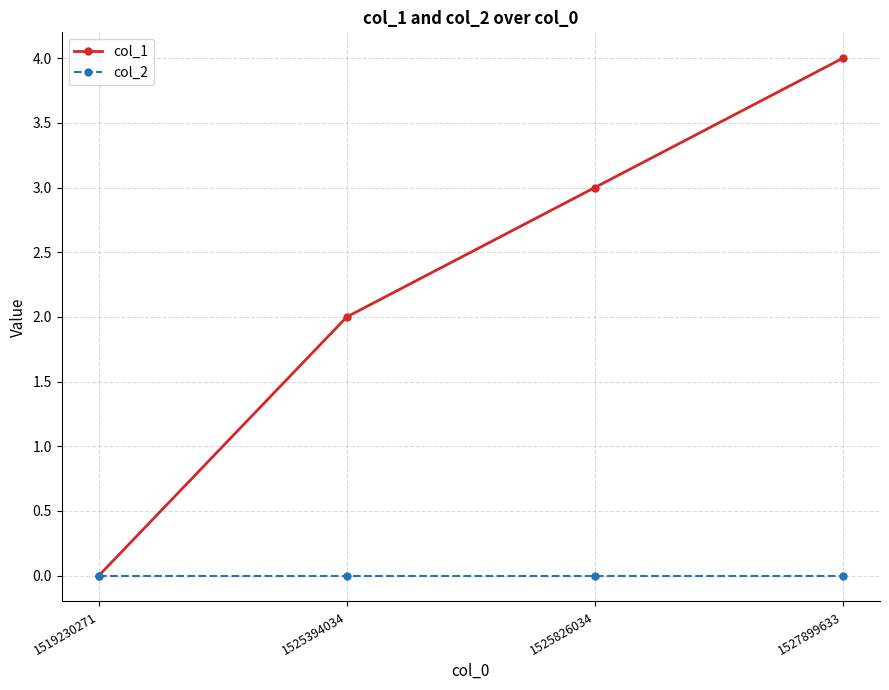

Which series has the largest range (max minus min)?

col_1